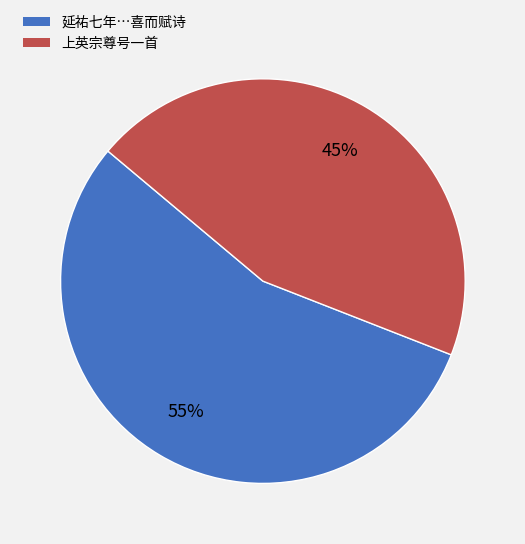

To the nearest percent, what is the difference between the largest and smallest slice percentages?

10%